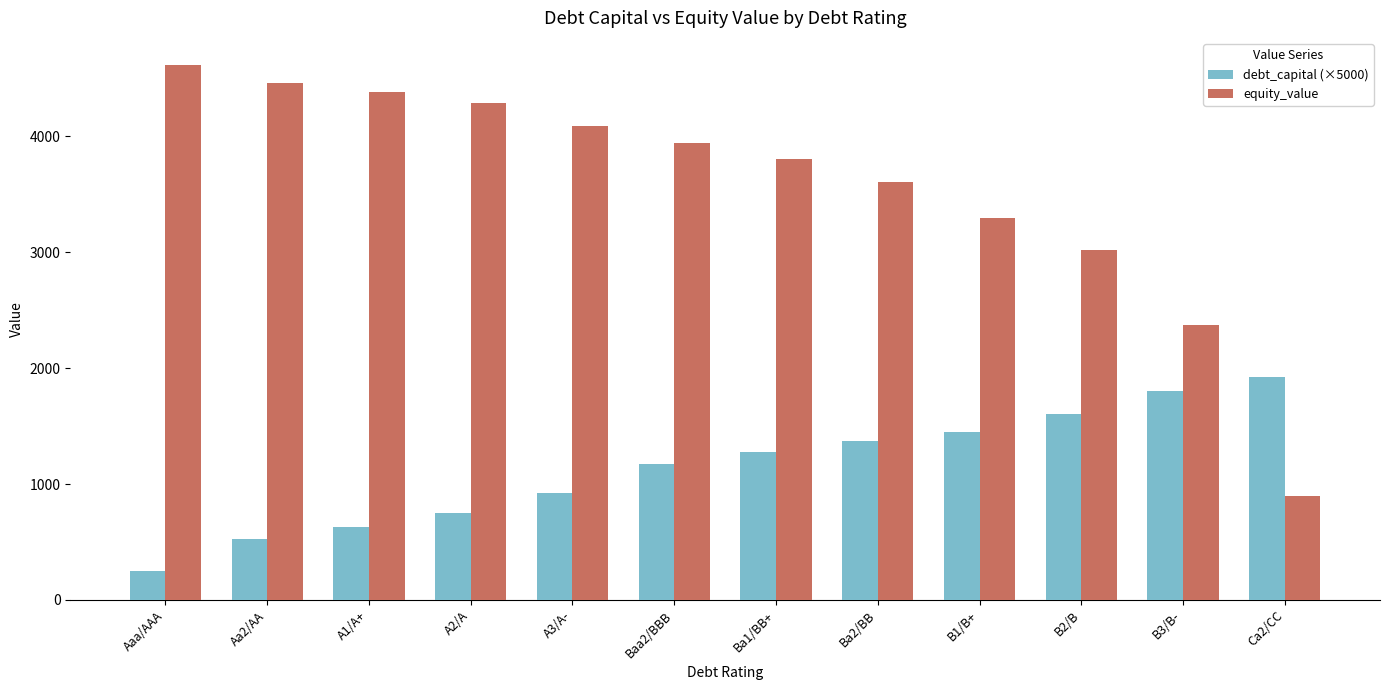

What is the label of the 4th bar from the left?

A2/A